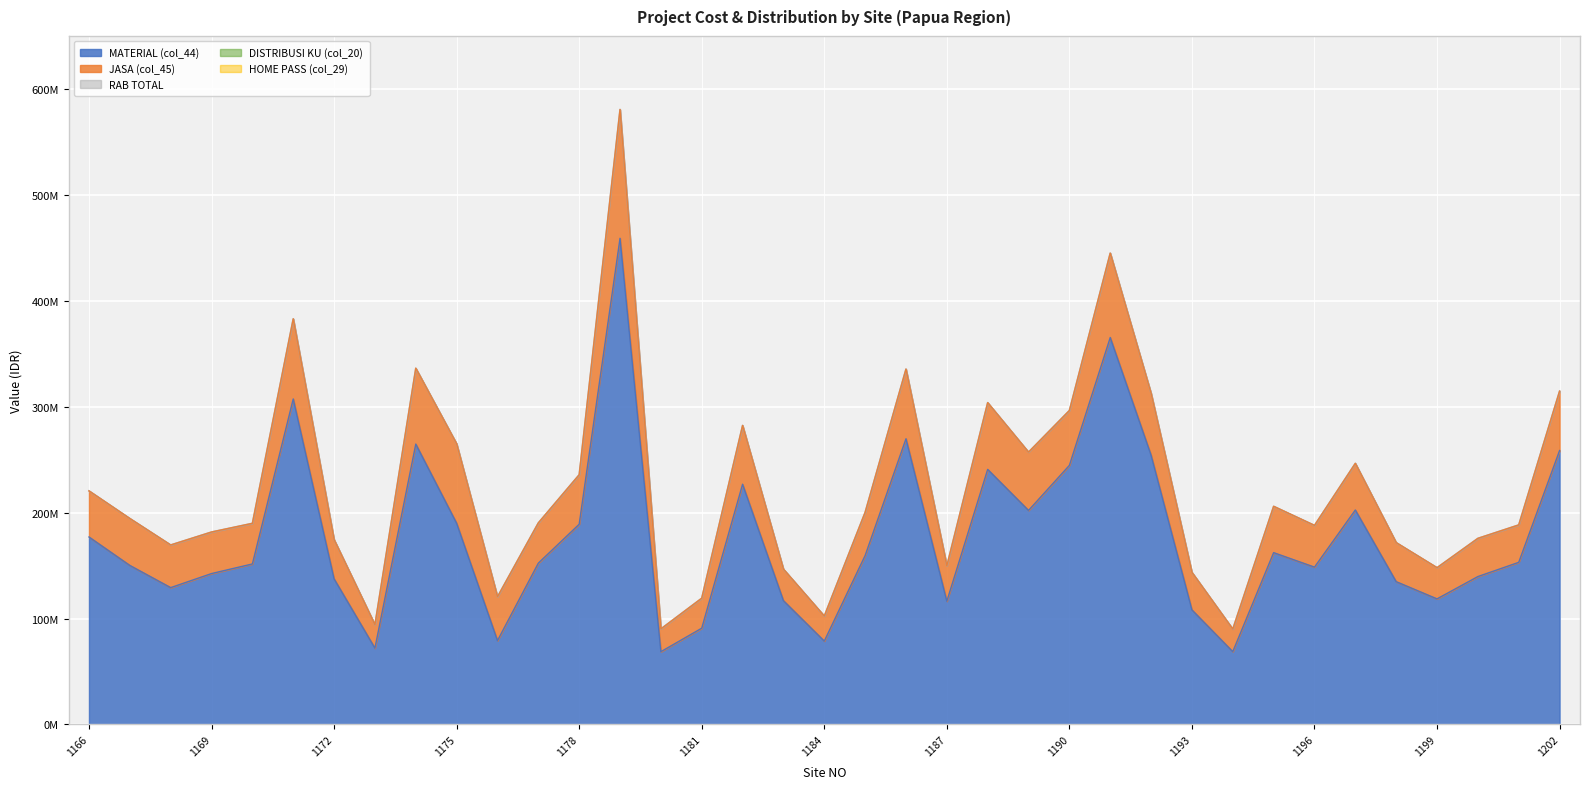

Count the number of categories in the chart.

37